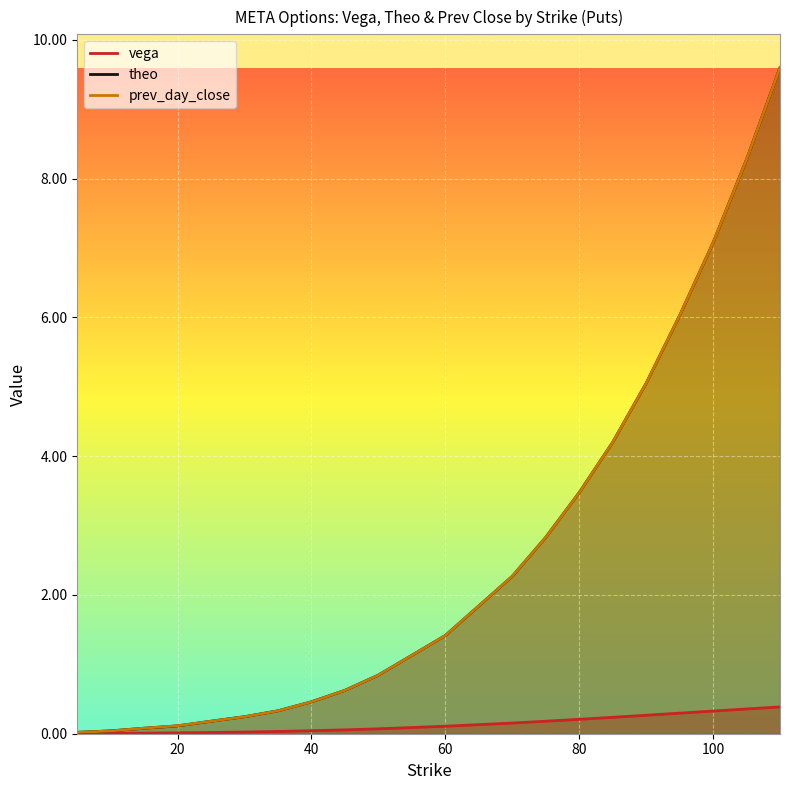

True or false: theo has a value of 0.6 at 45.

True